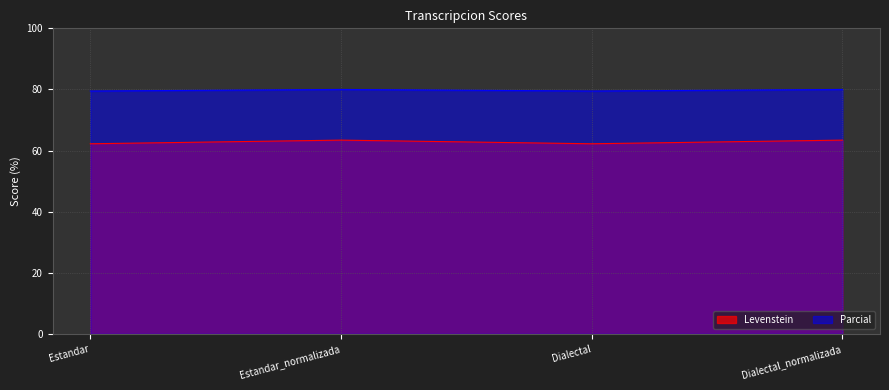

What is the sum of all Levenstein values?

251.3